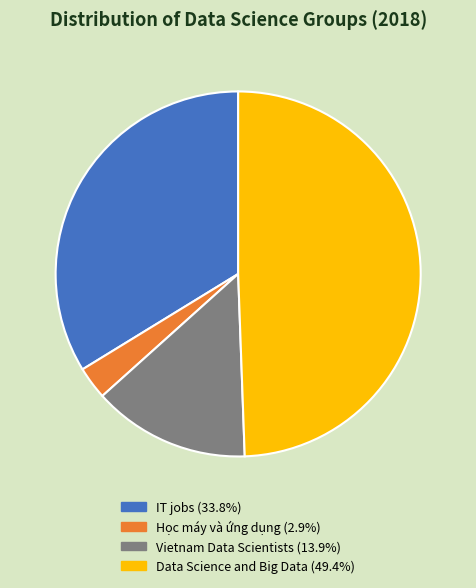

Is the sum of Data Science and Big Data and IT jobs greater than half?

Yes